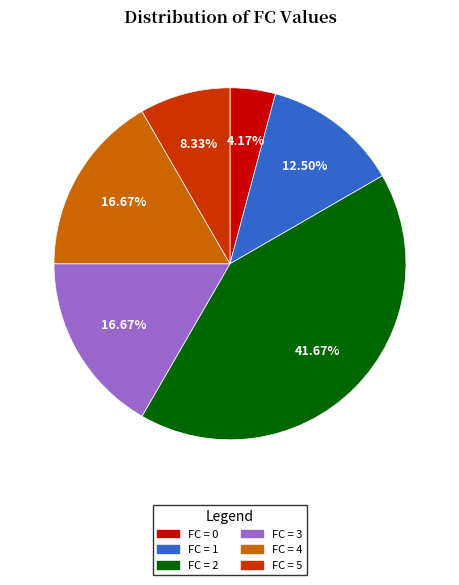

Is the sum of FC = 1 and FC = 2 greater than half?

Yes